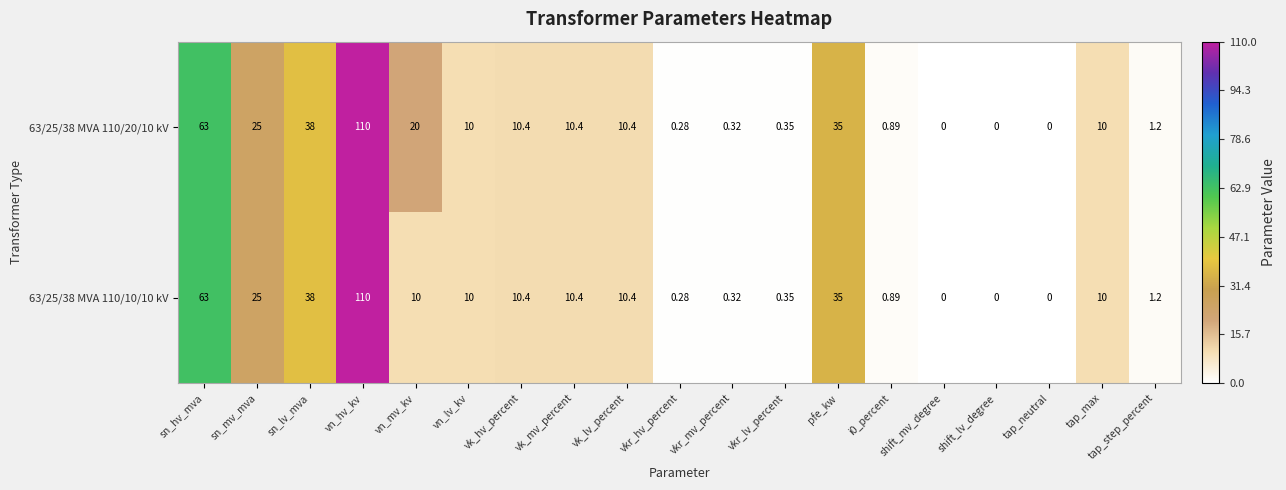

Which category has the highest value in the 63/25/38 MVA 110/20/10 kV series?

vn_hv_kv